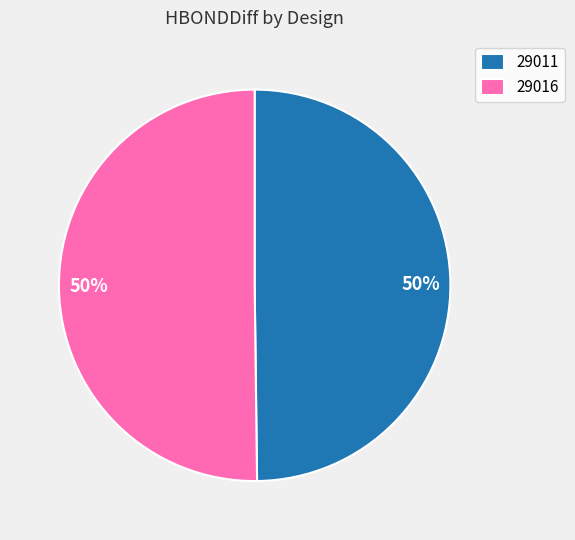

The 29016 slice represents 65% of the pie. True or false?

False